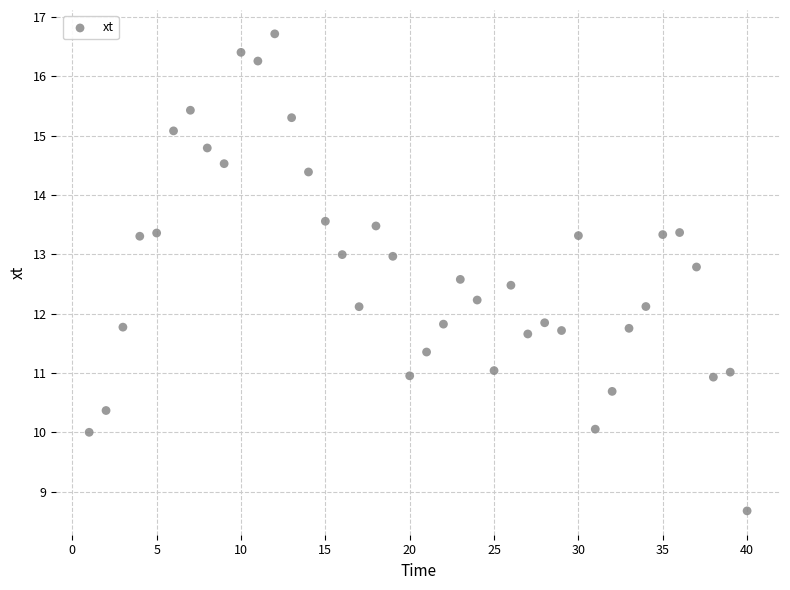

What is the range of Y values (max minus min)?

8.0